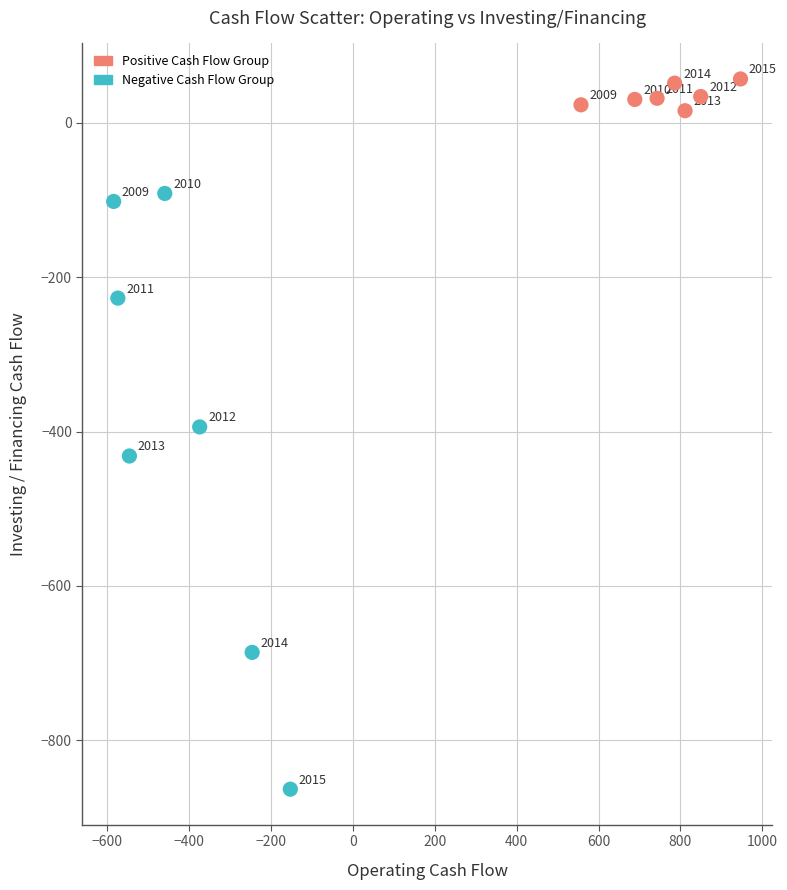

Which series reaches the minimum Y coordinate?

Negative Cash Flow Group